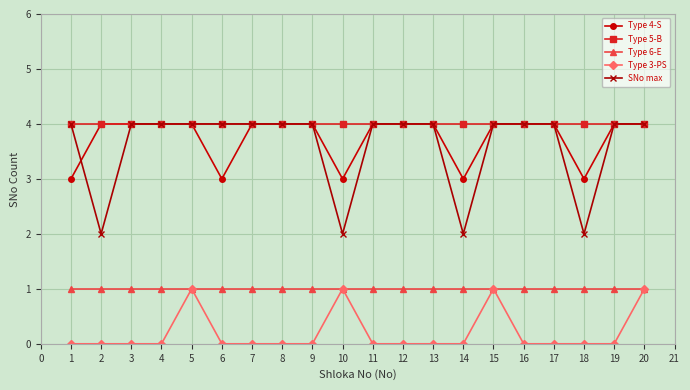

Is the value of Type 6-E at 2 greater than the value of Type 5-B at 14?

No